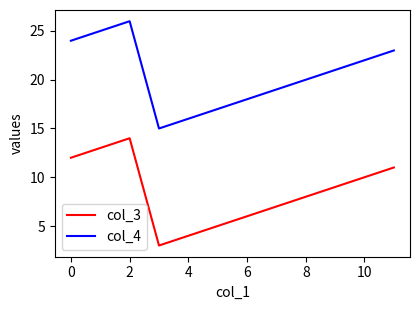

Which series has the largest total across all categories?

col_4